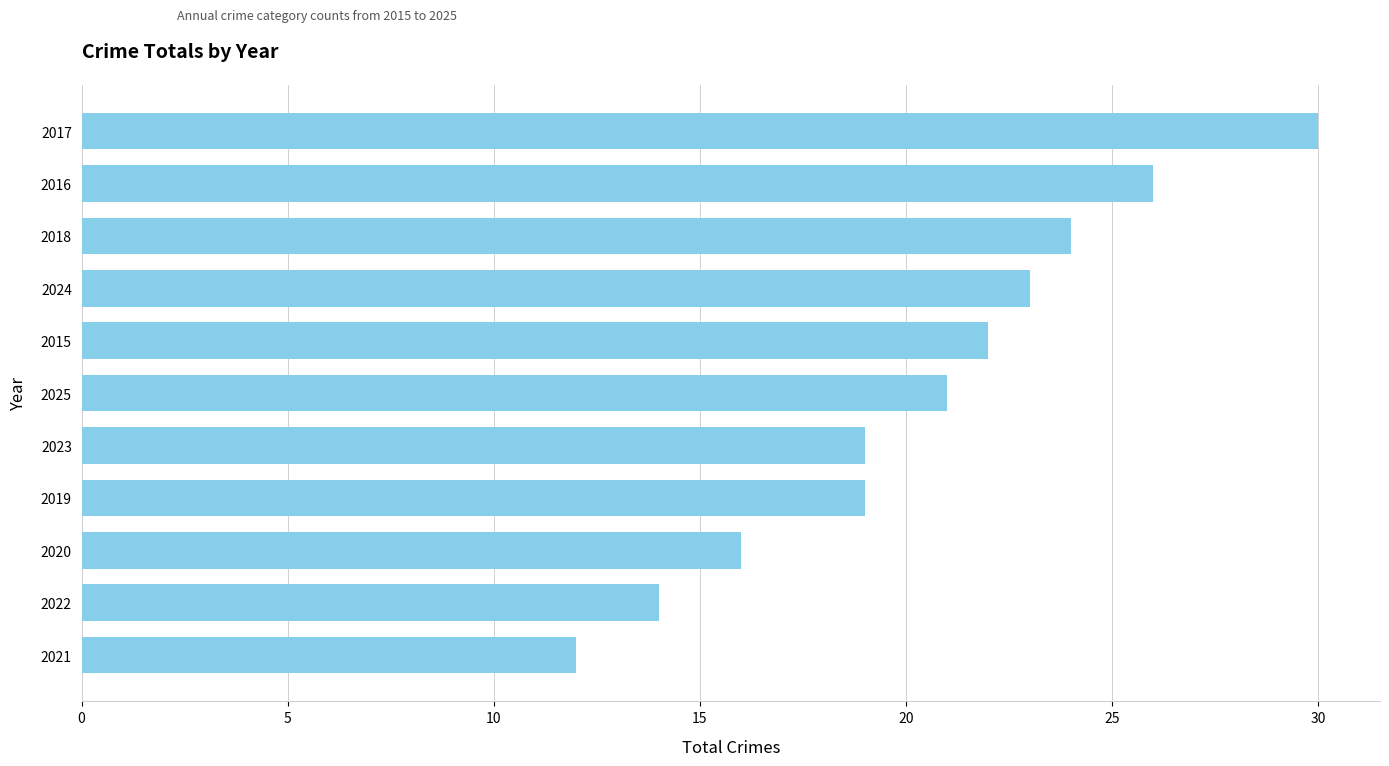

What is the difference between the maximum and minimum values?

18